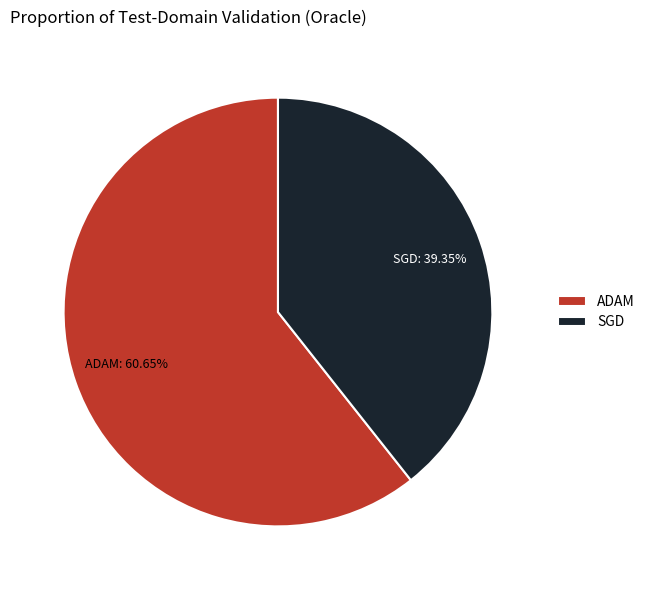

Is the sum of ADAM and SGD greater than half?

Yes